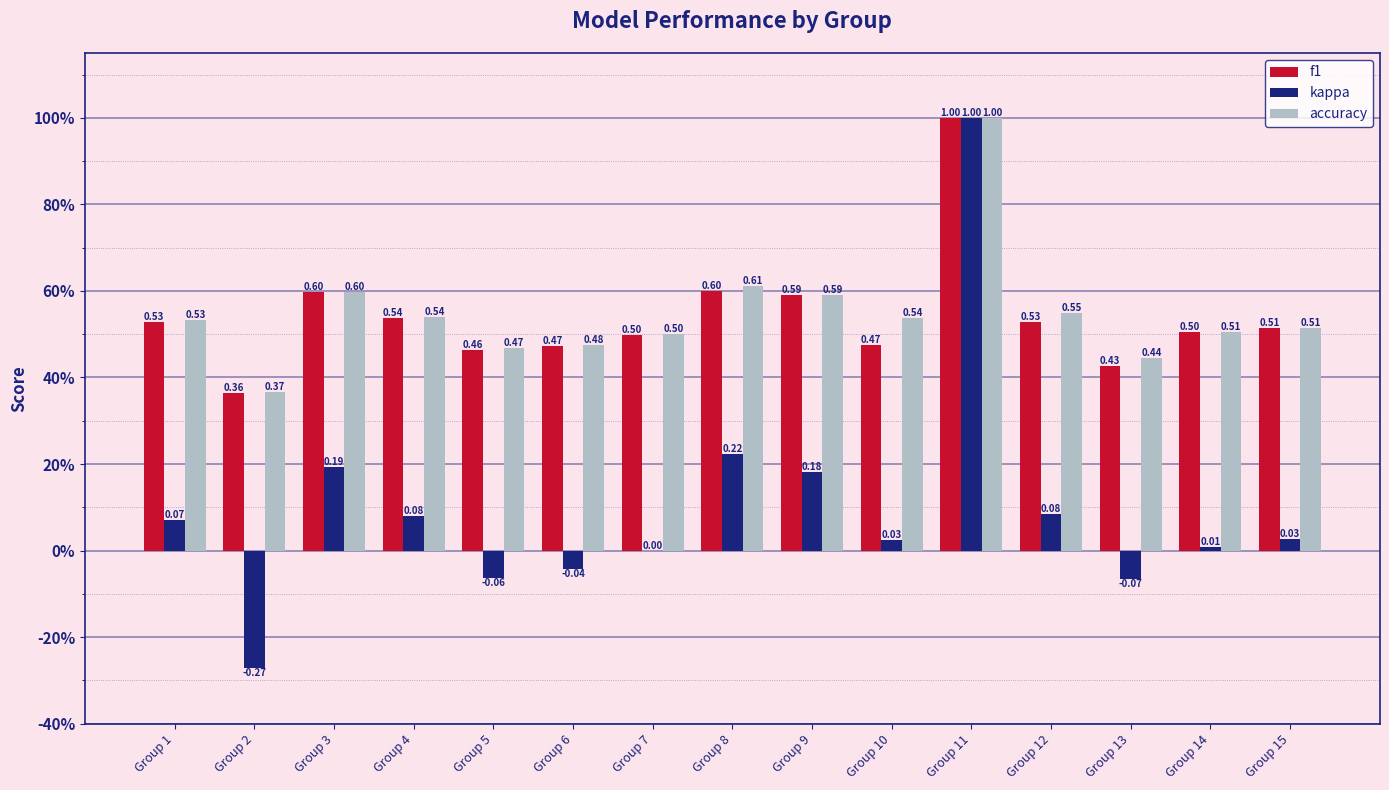

What are all the series names shown in the legend?

f1, kappa, accuracy